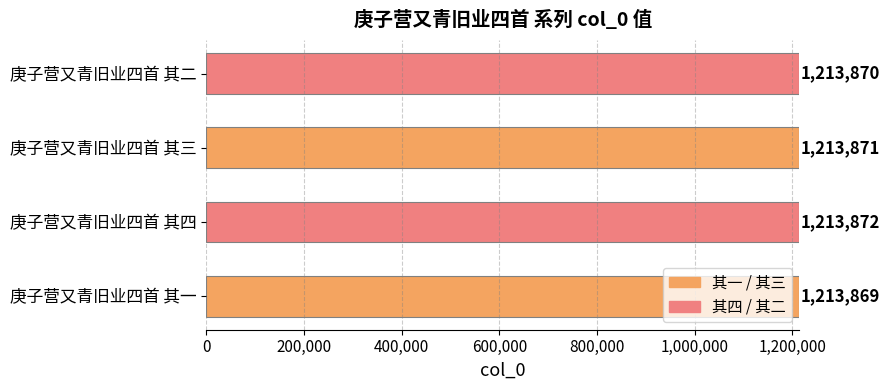

How many values are between 1213870 and 1213872?

3